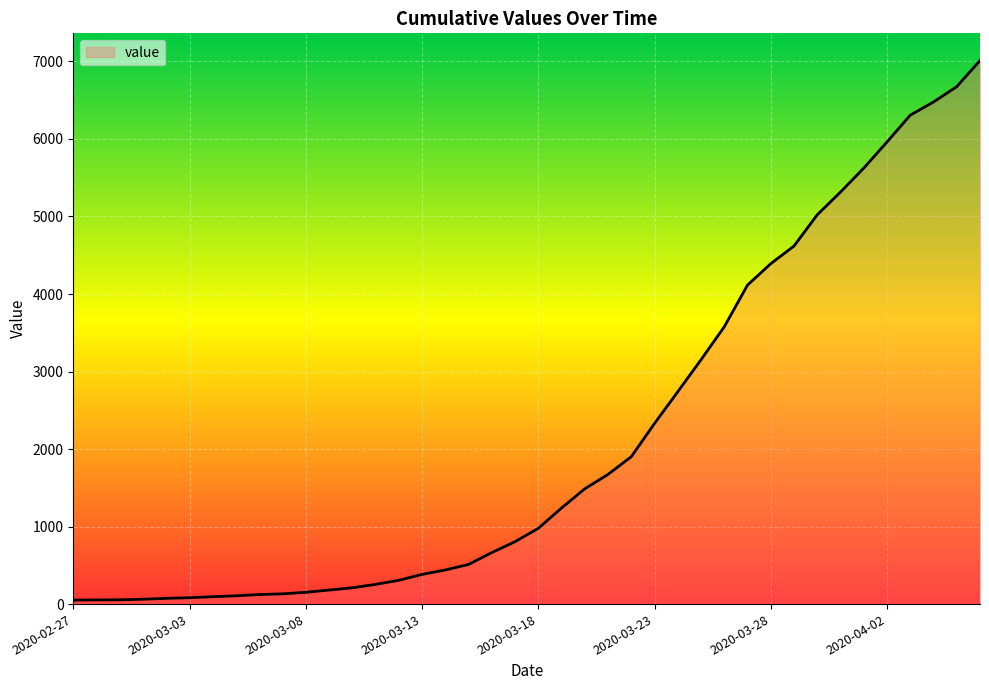

What is the maximum value shown in the chart?

7012